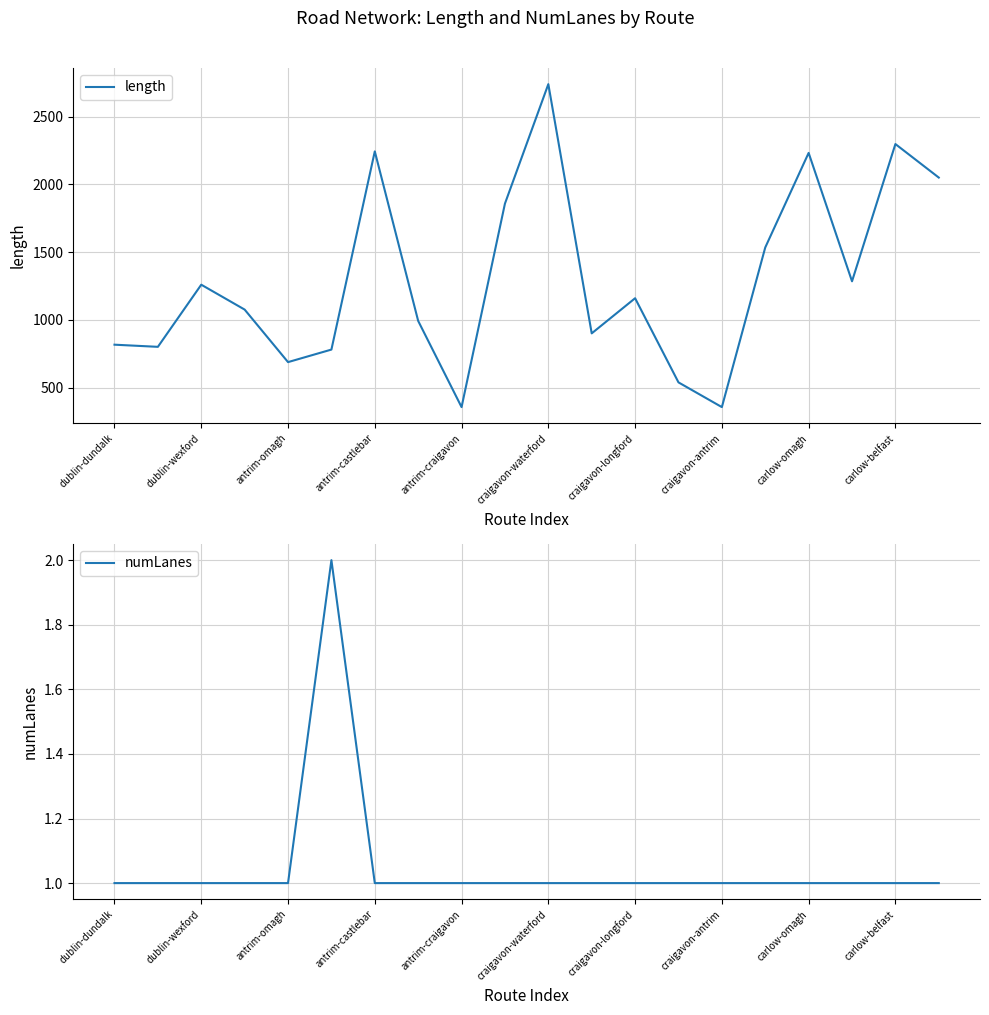

True or false: length has a value of 1866.8 at craigavon-longford.

False